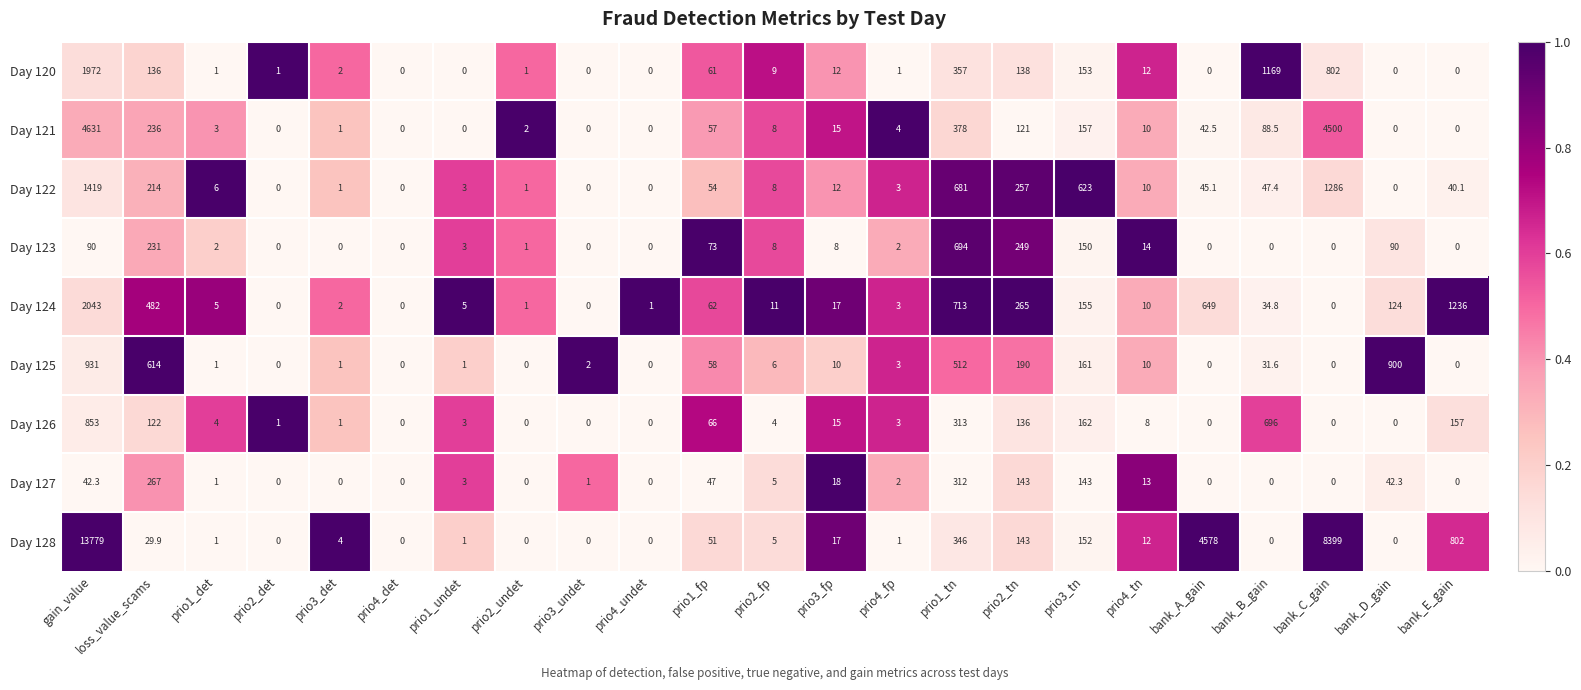

At which label does Day 123 first exceed 2?

gain_value